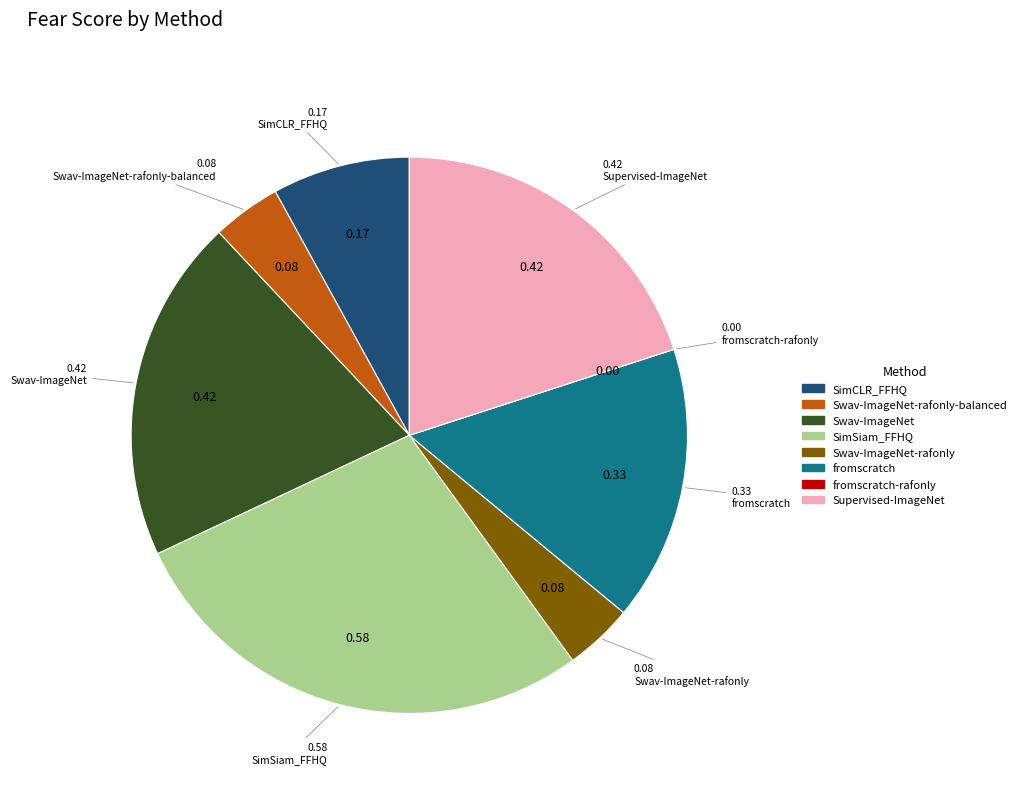

Is it true that SimSiam_FFHQ is 18% of the pie?

False